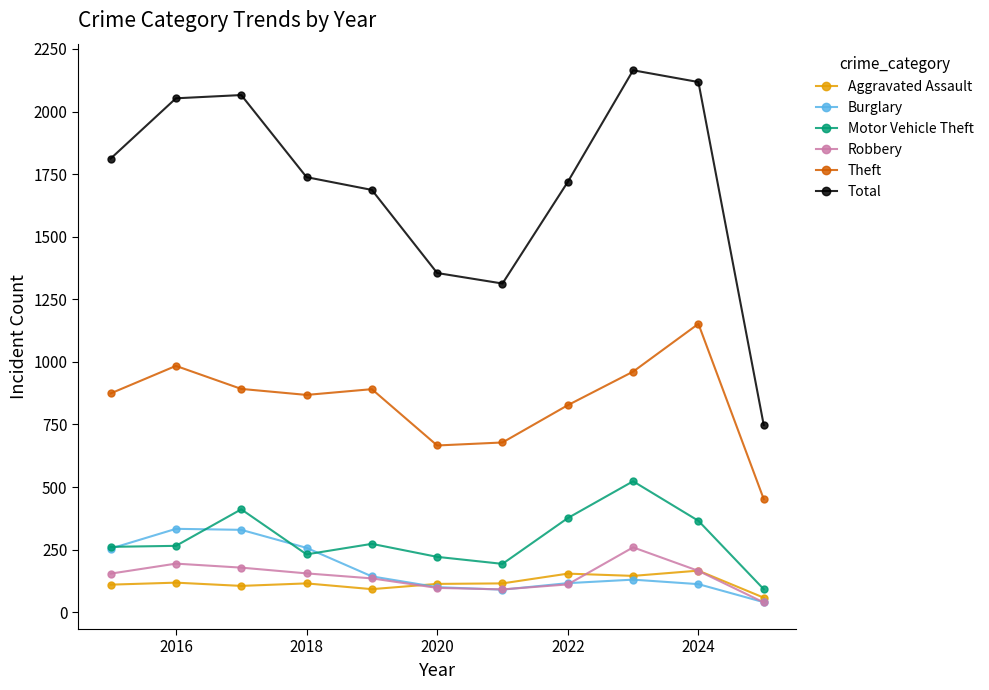

Which series has the widest spread of values?

Total